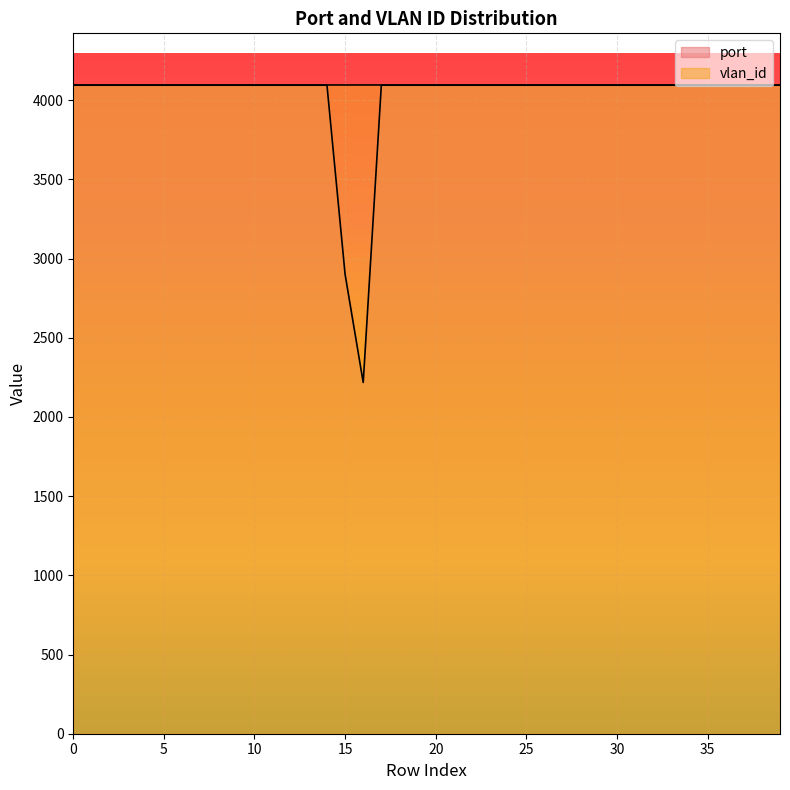

Rank the categories by value from highest to lowest.

0, 1, 2, 3, 4, 5, 6, 7, 8, 9, 10, 11, 12, 13, 14, 17, 18, 19, 20, 21, 22, 23, 24, 25, 26, 27, 28, 29, 30, 31, 32, 33, 34, 35, 36, 37, 38, 39, 15, 16